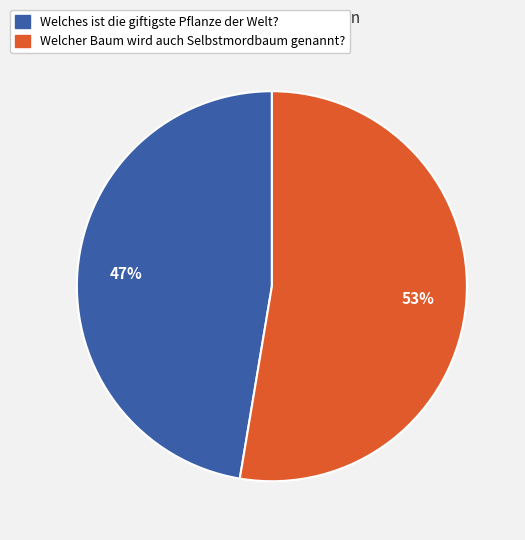

To the nearest percent, what portion does Welches ist die giftigste Pflanze der Welt? represent?

47%